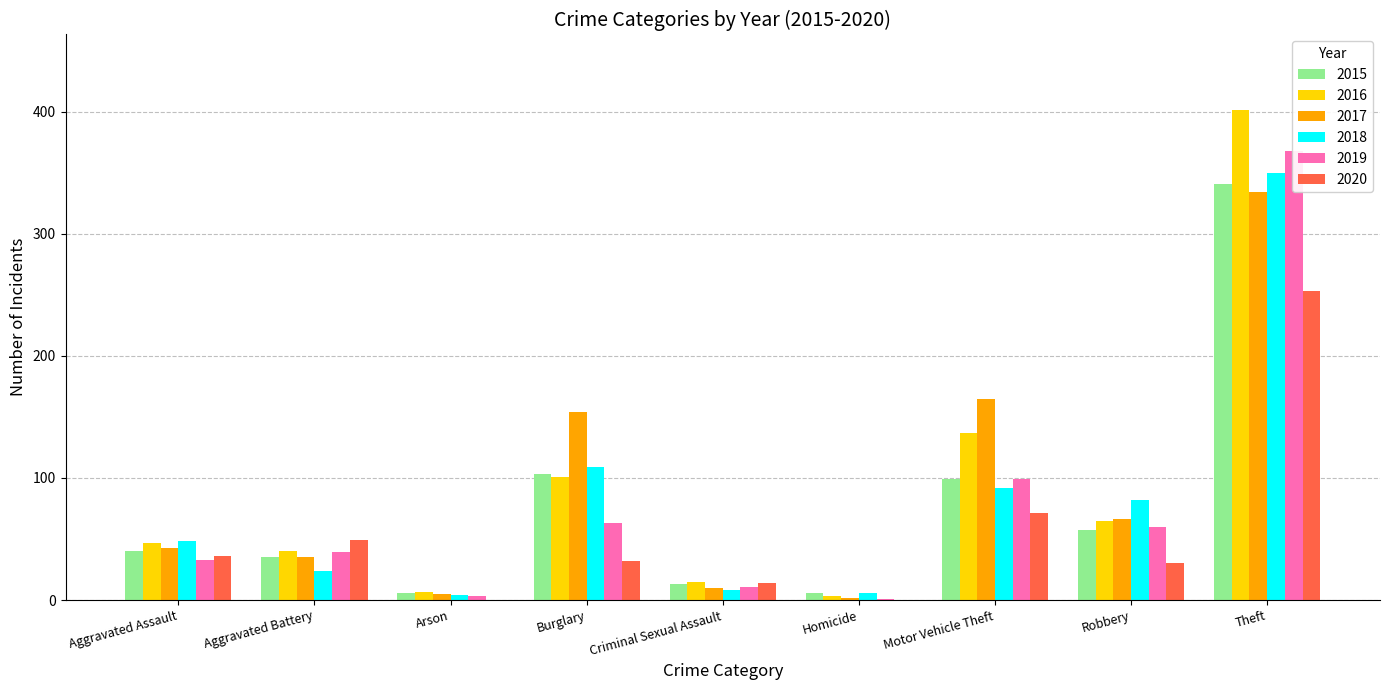

How many bars are there in each group?

6